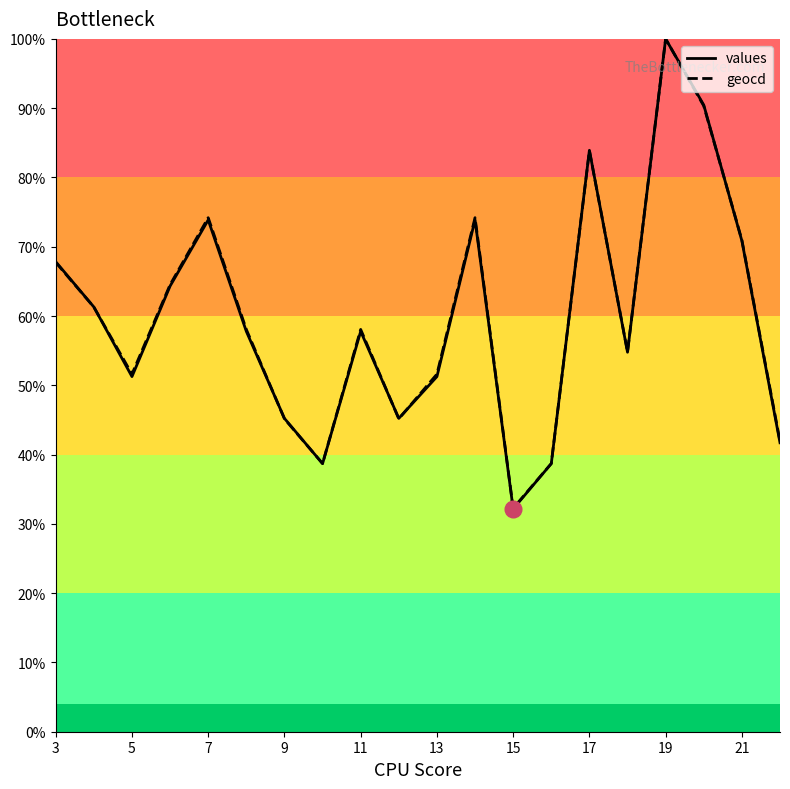

The geocd series shows 14.8 at 13. True or false?

False